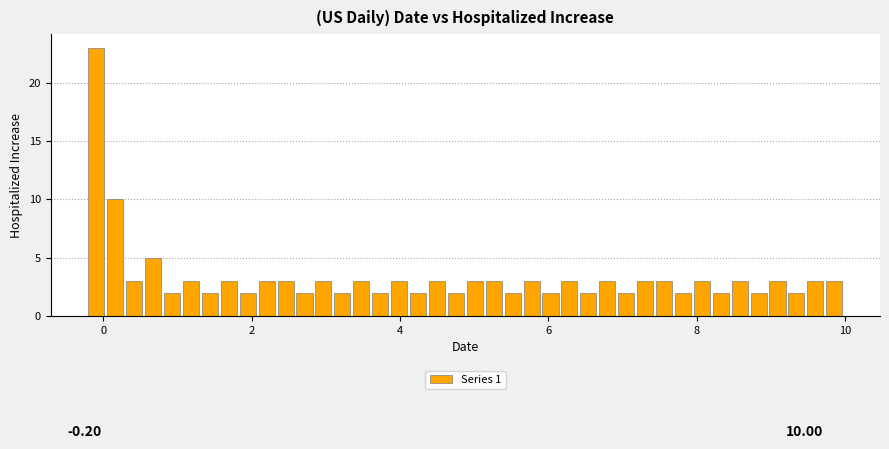

Around what value on the x-axis is the tallest bar? Give the approximate position of its centre, as read against the axis.

0.0